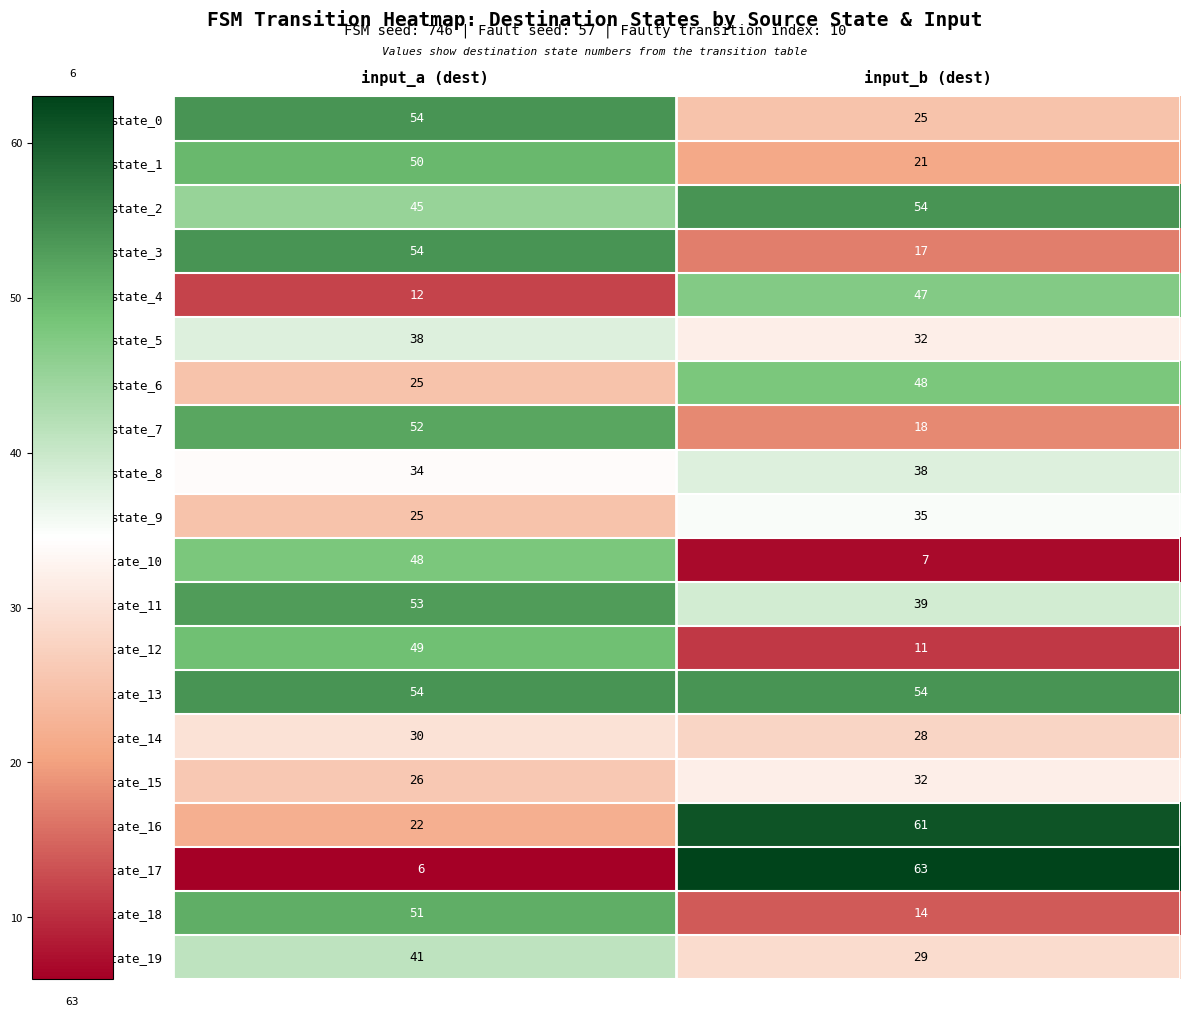

What is the approximate value of state_14 at input_a (dest)?

30